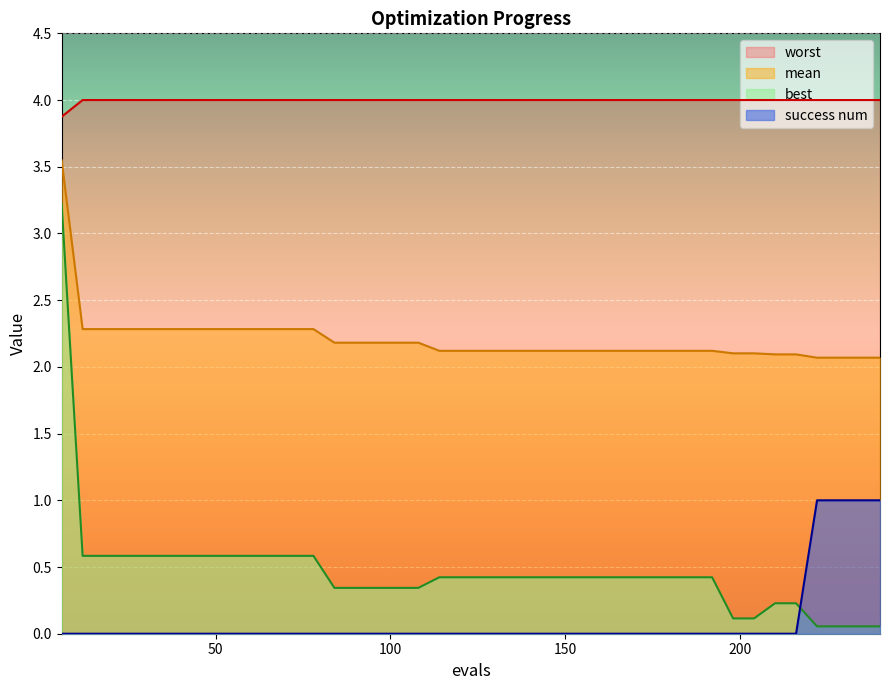

What is the sum of all best values?

18.8